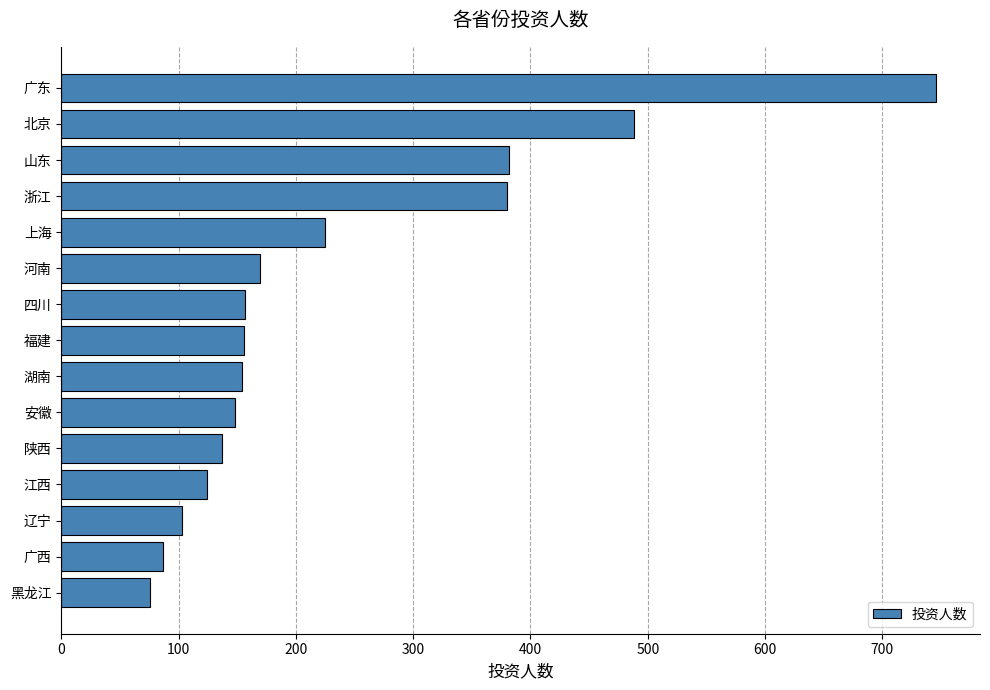

What is the sum of all values?

3532